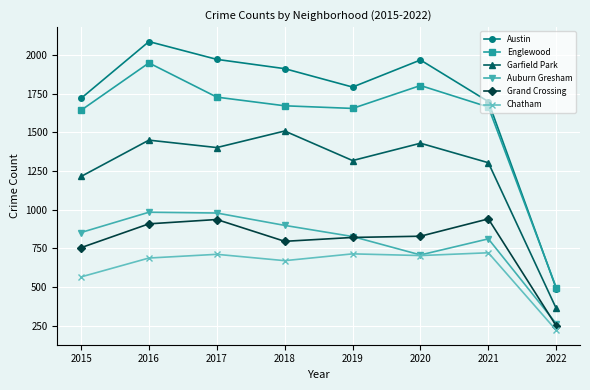

List the series in order of their peak value, highest first.

Austin, Englewood, Garfield Park, Auburn Gresham, Grand Crossing, Chatham